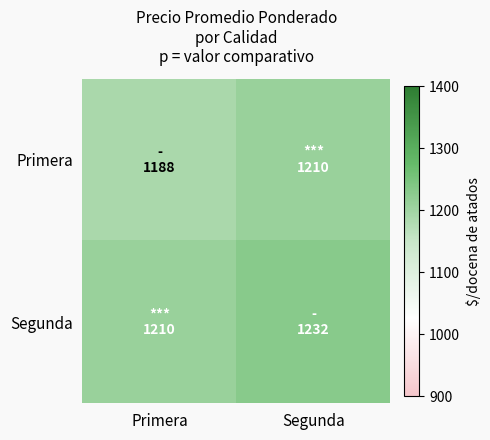

Reading left to right, what are all the values shown in this chart?

Primera: Primera=1187.7	Segunda=1209.8
Segunda: Primera=1209.8	Segunda=1232.0